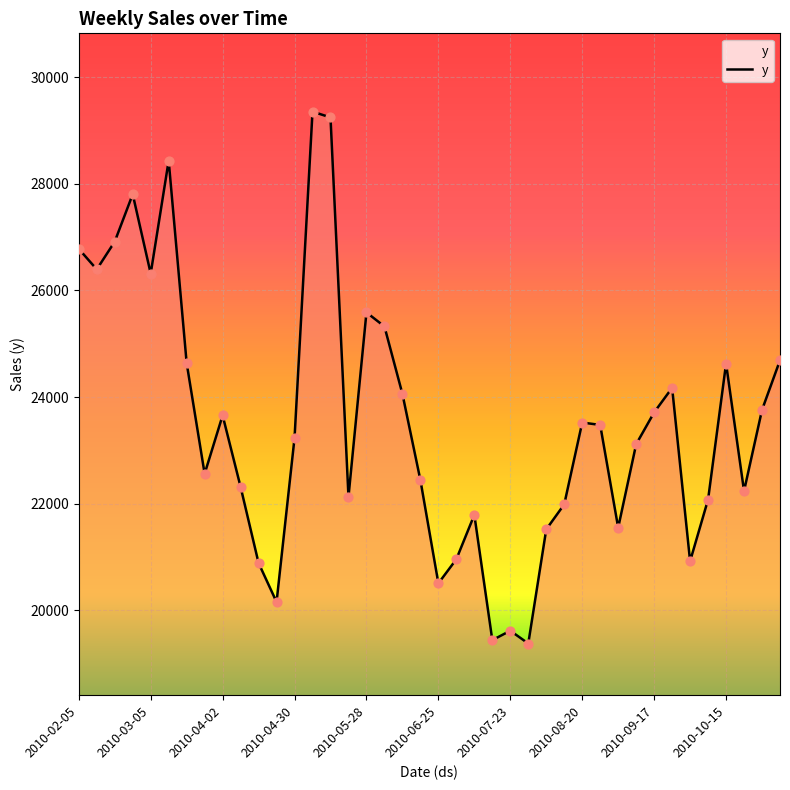

What is the greatest value displayed?

29351.9